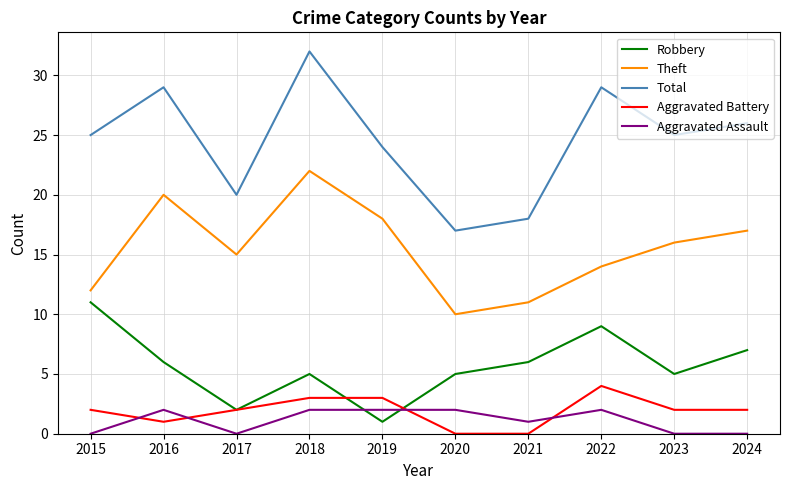

True or false: Total and Theft intersect in this chart.

False